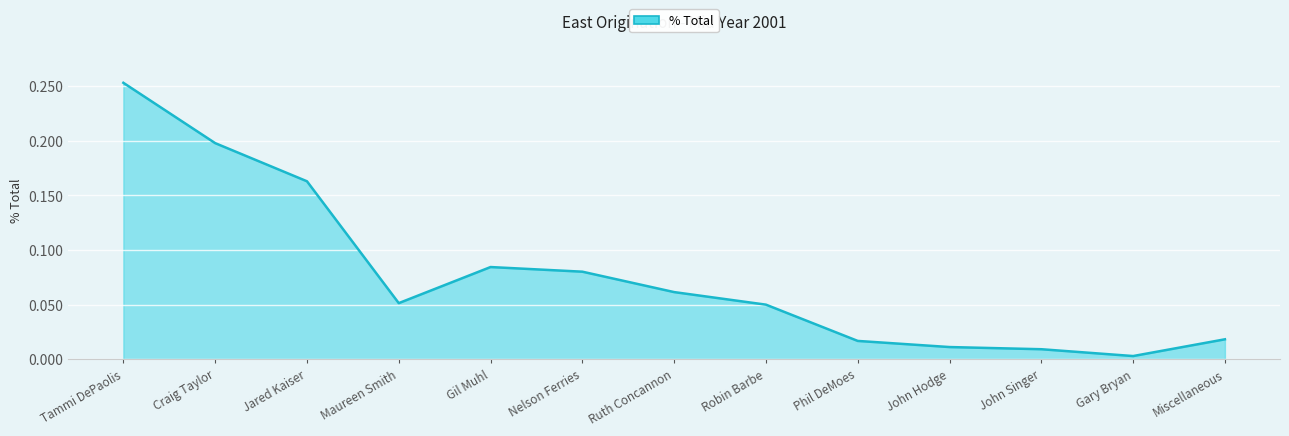

Which label corresponds to the largest value in the chart?

Tammi DePaolis